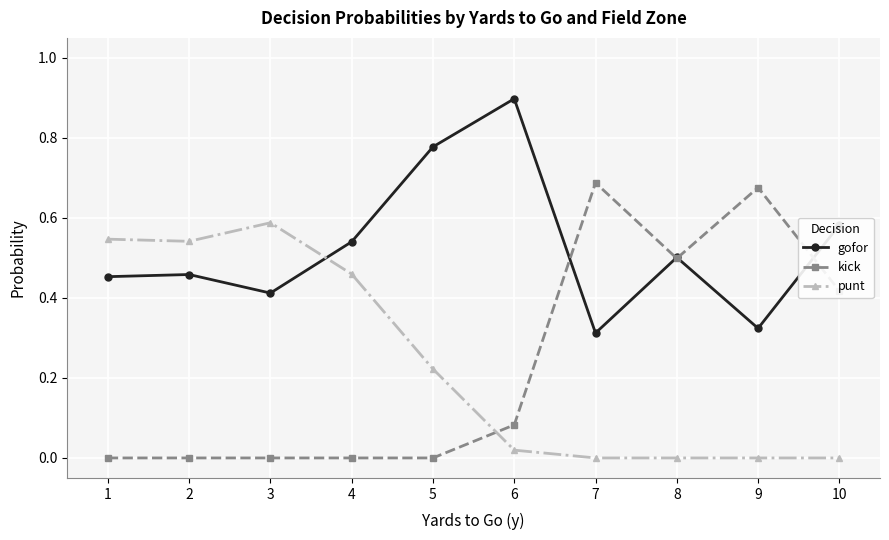

What are all the series names shown in the legend?

gofor, kick, punt